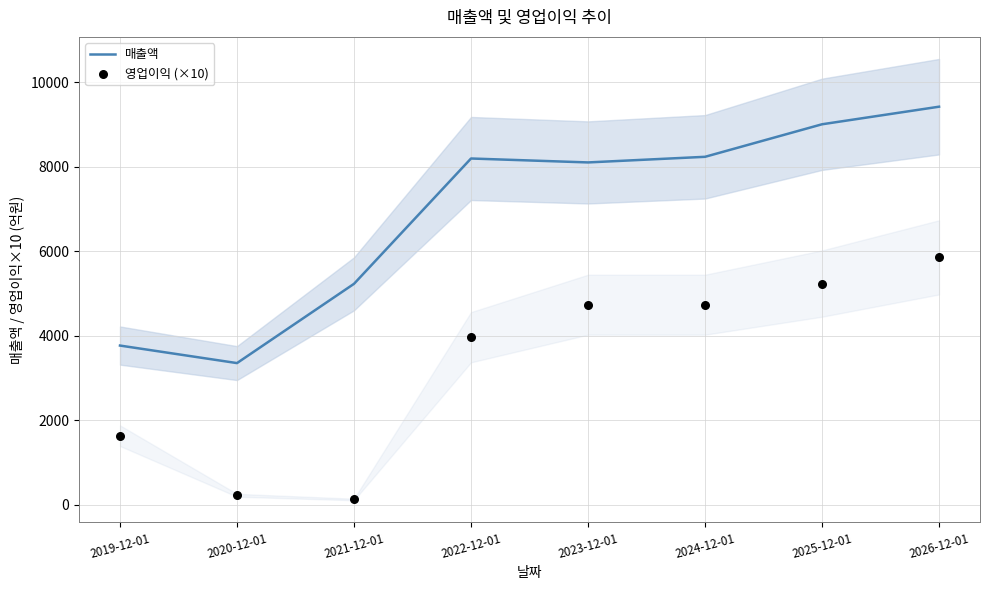

What are all the series names shown in the legend?

매출액, 영업이익 (×10)